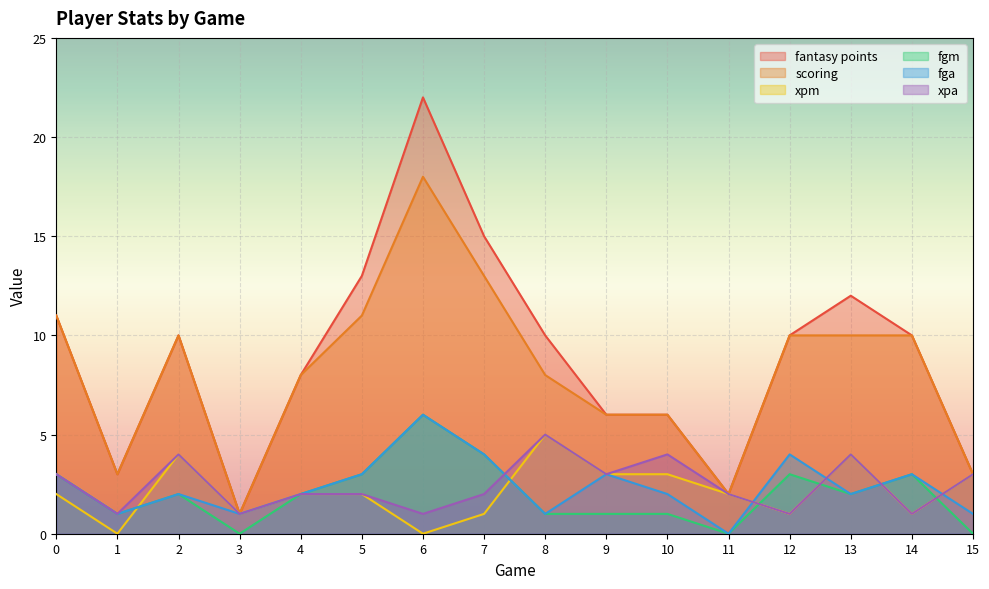

How many interior local peaks does the xpm series have?

3